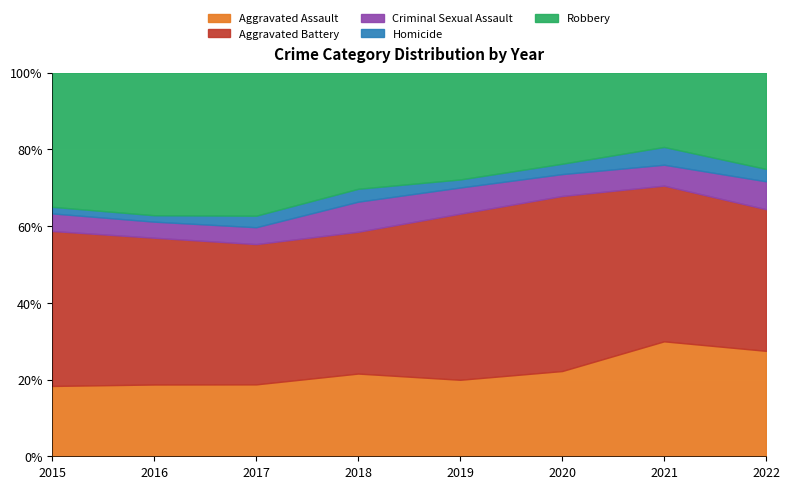

Which has a higher value, 2021 or 2020?

2021